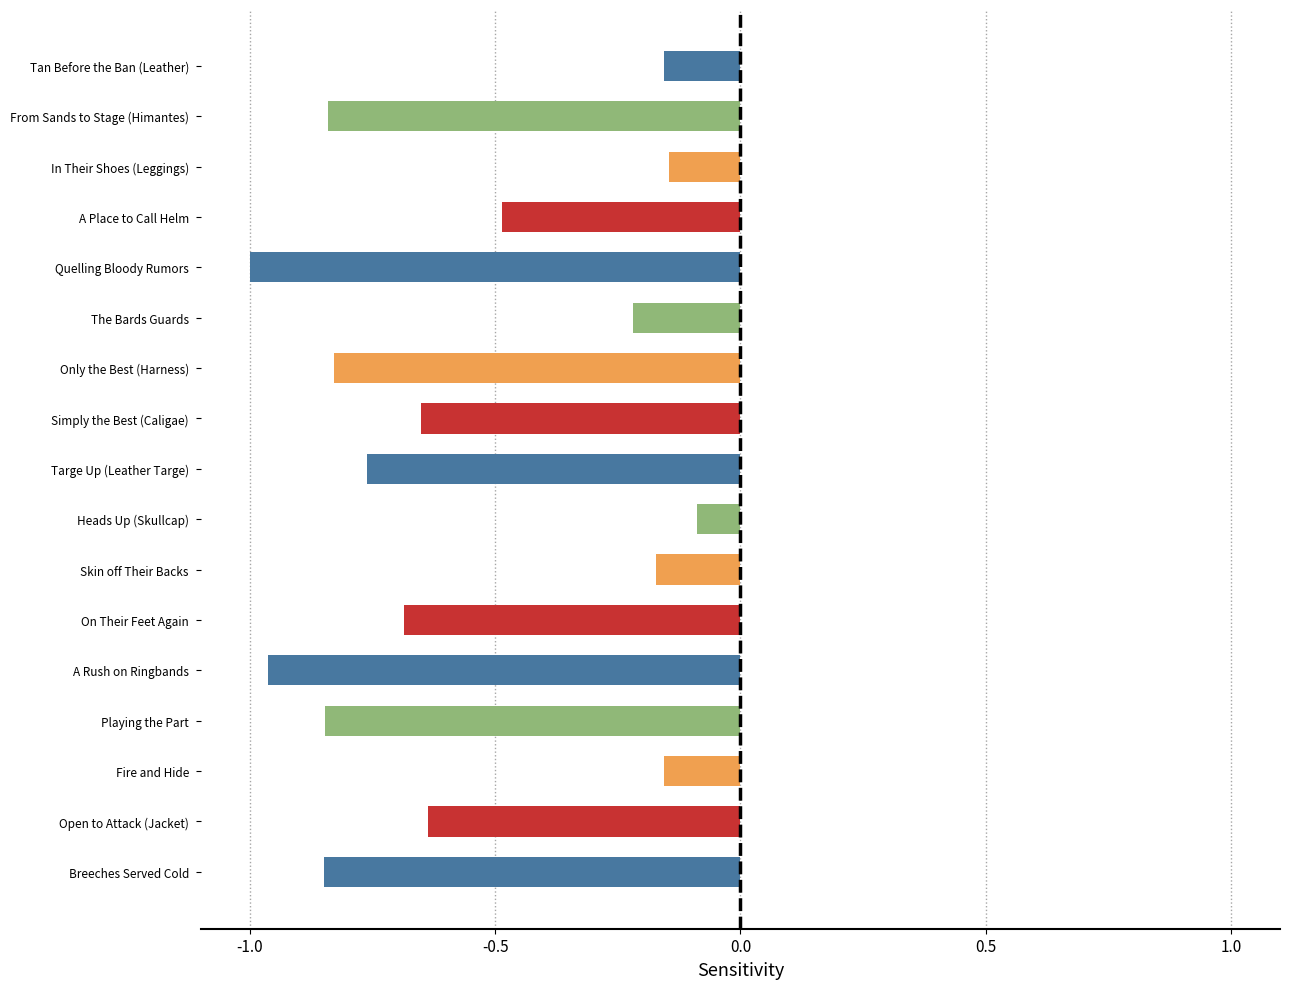

The chart shows a value of -0.4 at Only the Best (Harness). True or false?

False